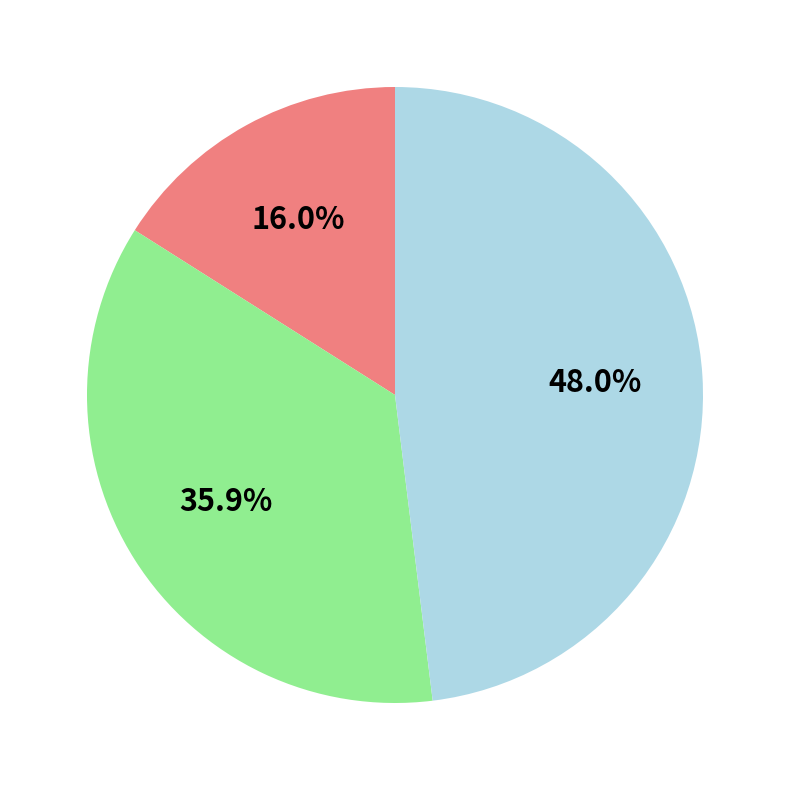

Is there any slice that represents more than half of the pie?

No